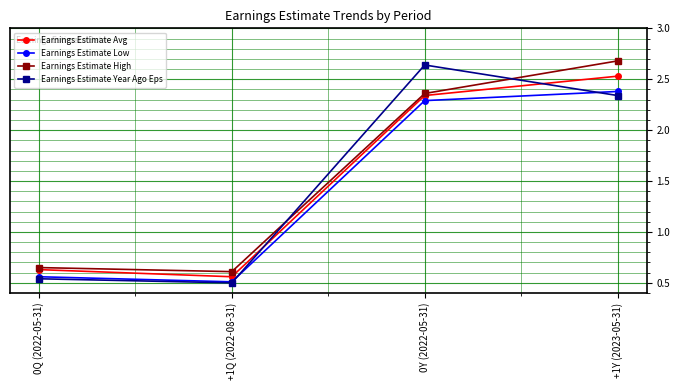

What is the label of the 2nd point from the left?

+1Q (2022-08-31)